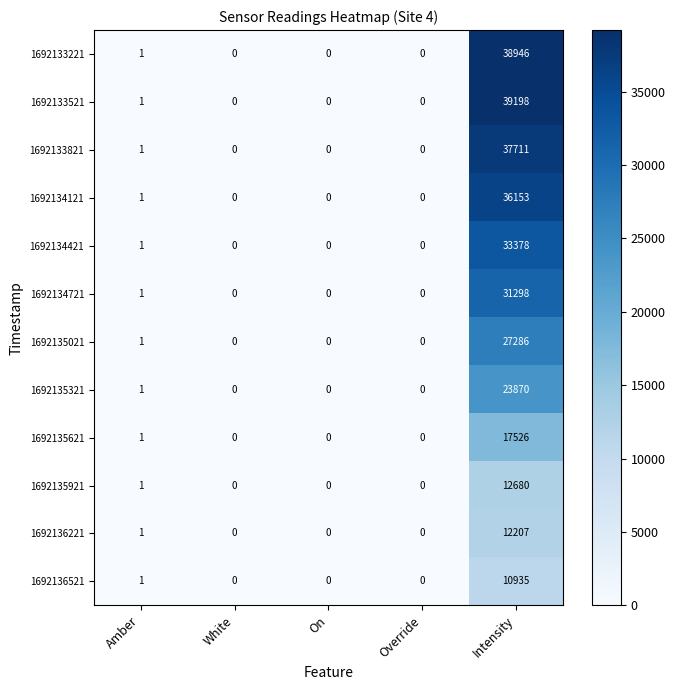

What is the difference between the maximum and minimum values in the 1692136521 series?

10935